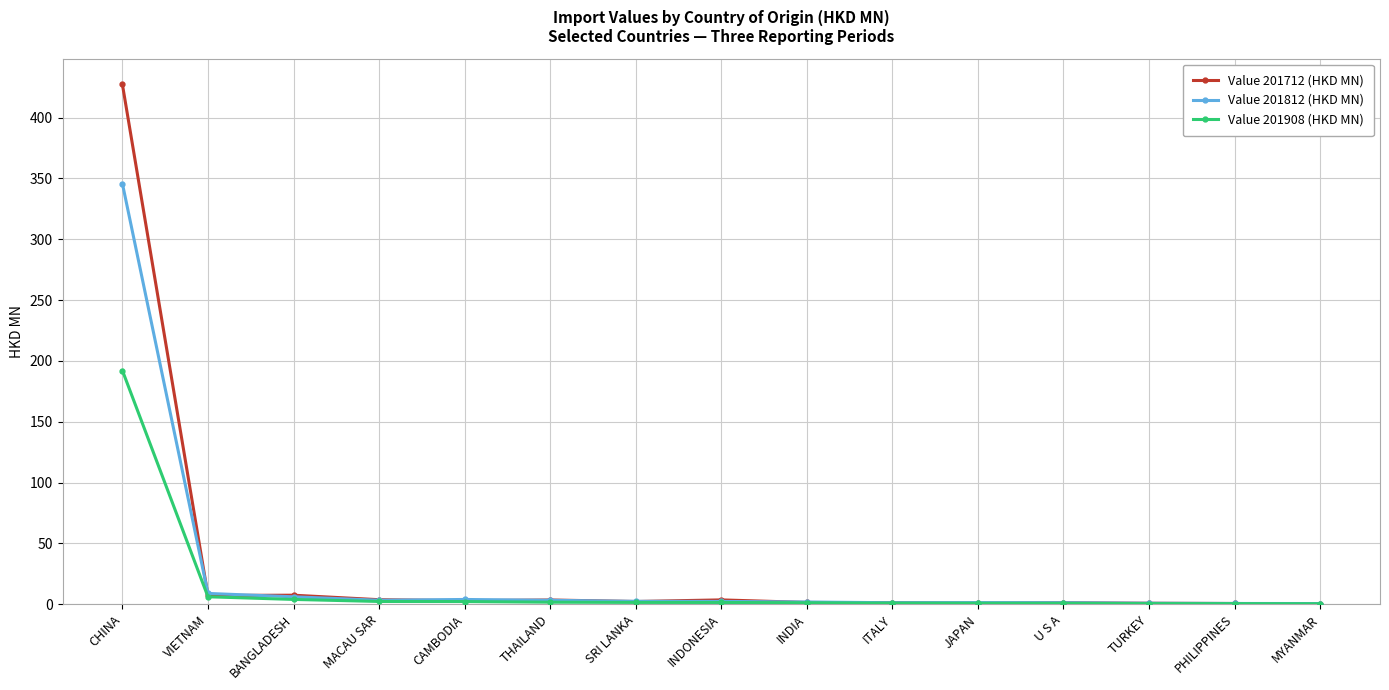

What is the label of the 2nd point from the left?

VIETNAM